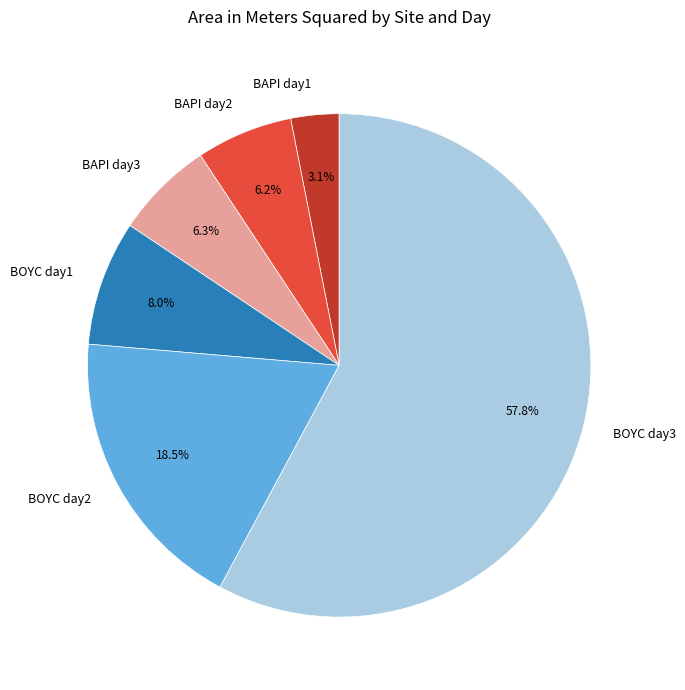

Which slice is the largest?

BOYC day3